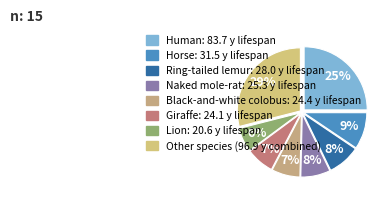

How many segments does this pie chart have?

8